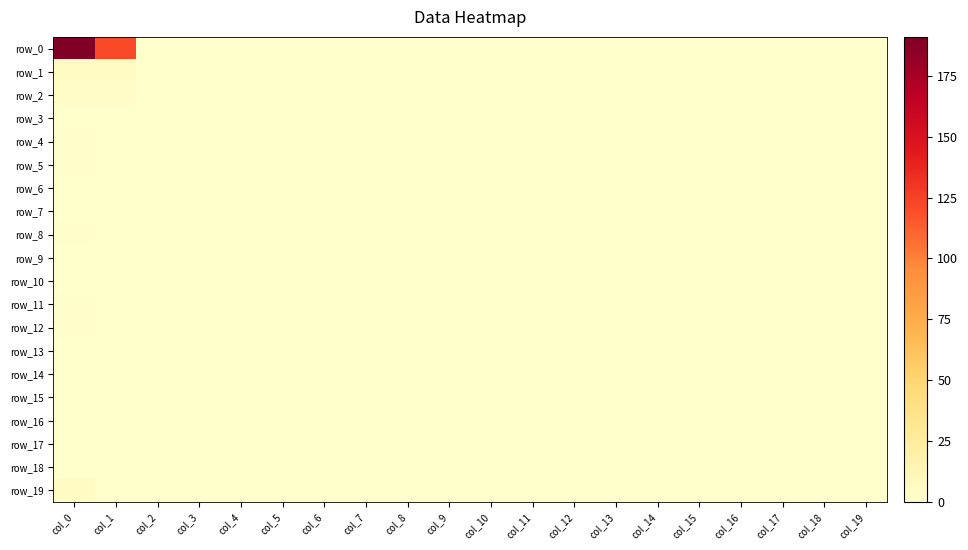

At which category is the sum across all series the highest?

col_0